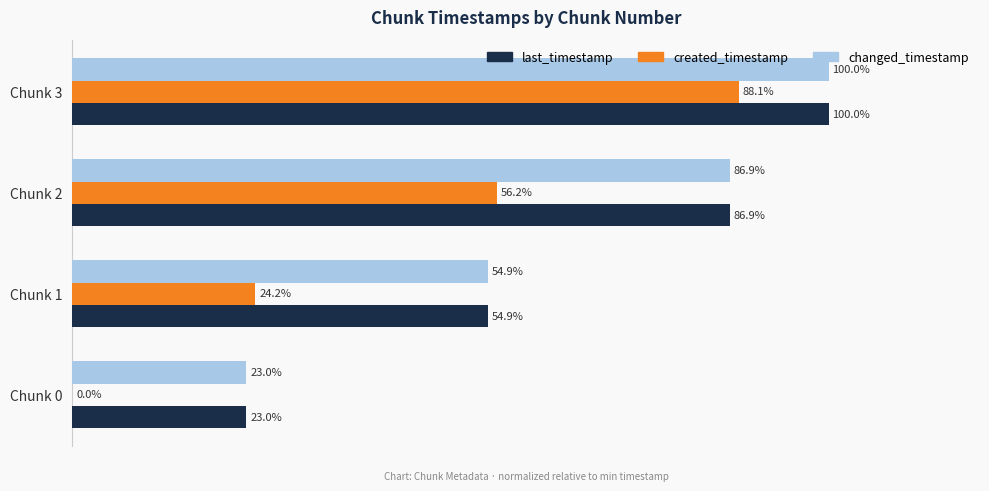

Where is created_timestamp nearest to the value 44?

Chunk 2